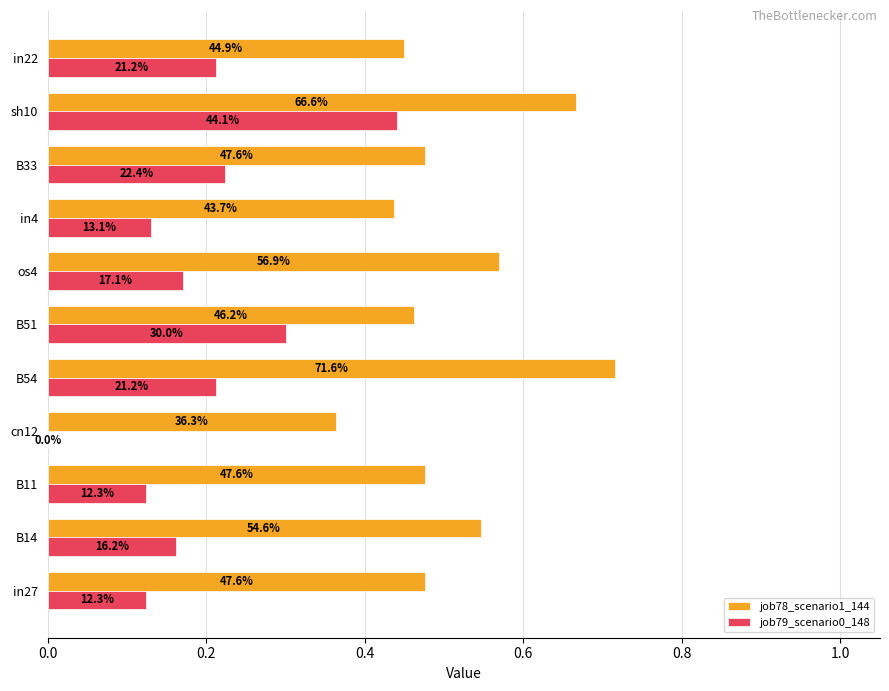

What are all the series names shown in the legend?

job78_scenario1_144, job79_scenario0_148